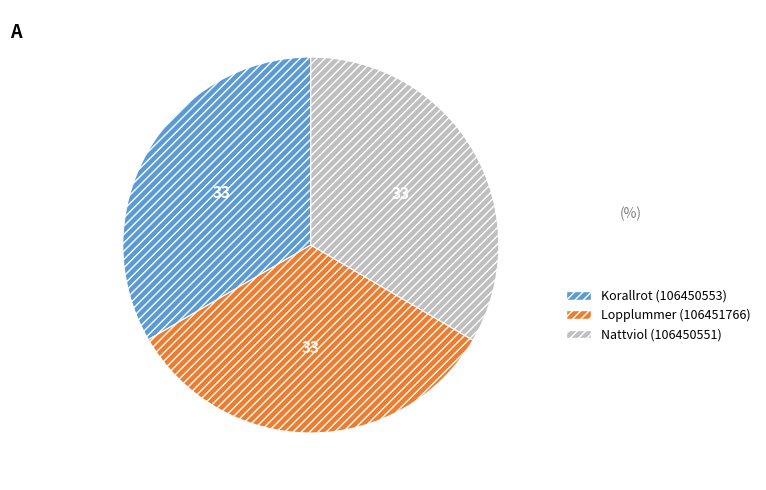

Is there any slice that represents more than half of the pie?

No